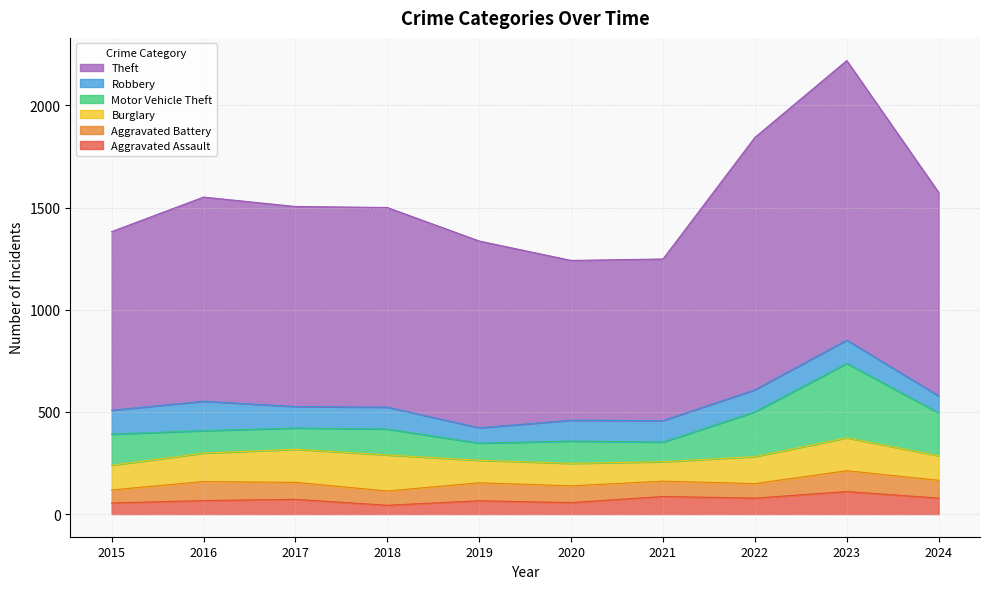

Which series has the largest total across all categories?

Theft